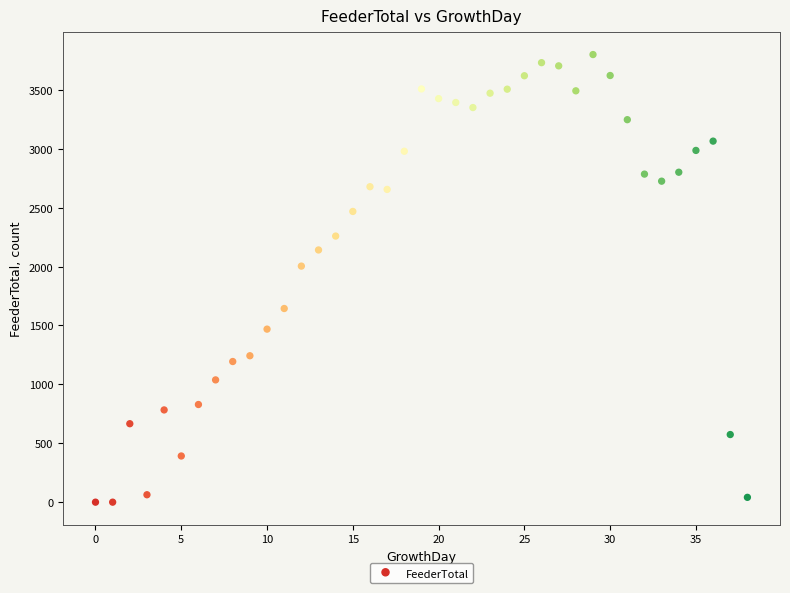

What is the range of Y values (max minus min)?

3800